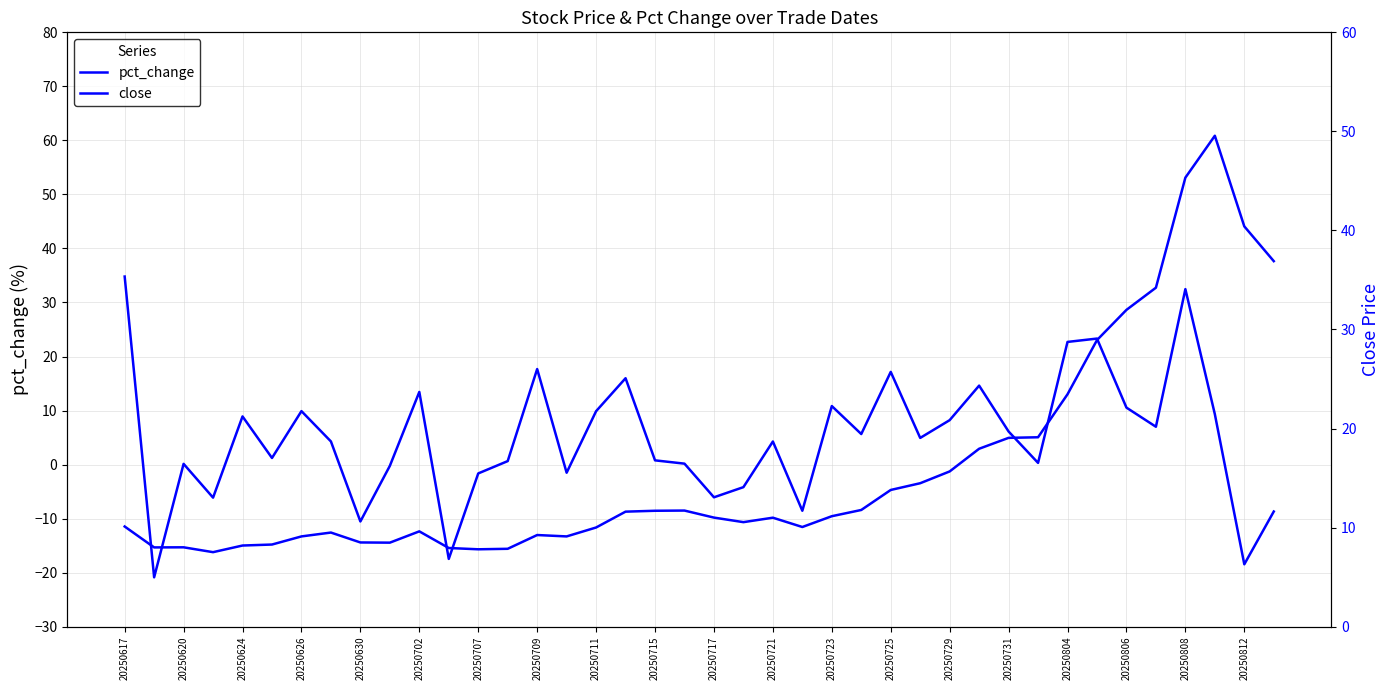

Between 20250709 and 20250624, which is larger?

20250709